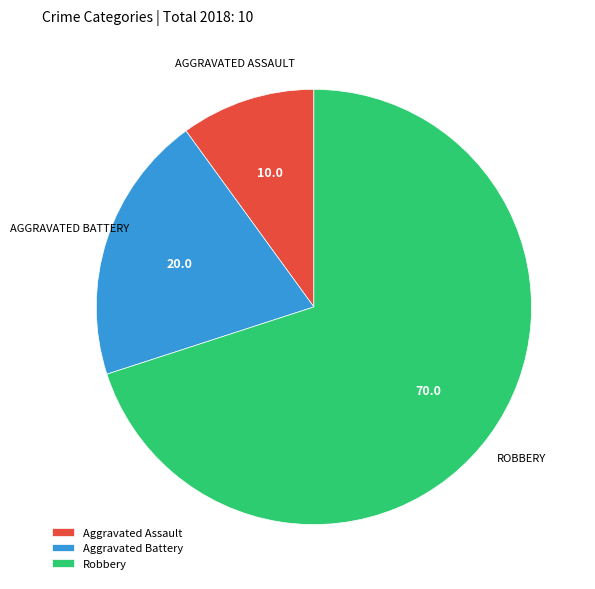

True or false: Aggravated Assault accounts for 2% of the total.

False